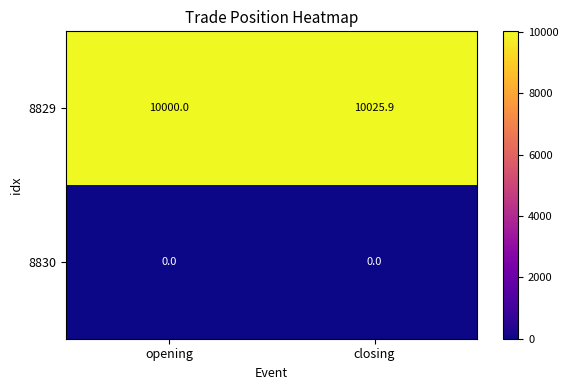

What is the spread (max minus min) of values at opening?

10000.0